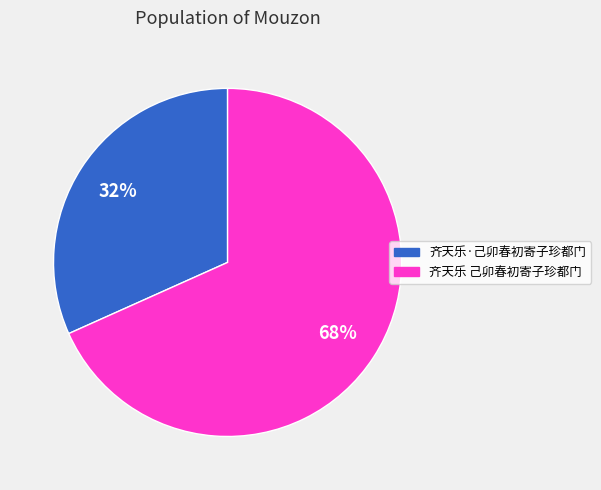

How many slices are in this pie chart?

2